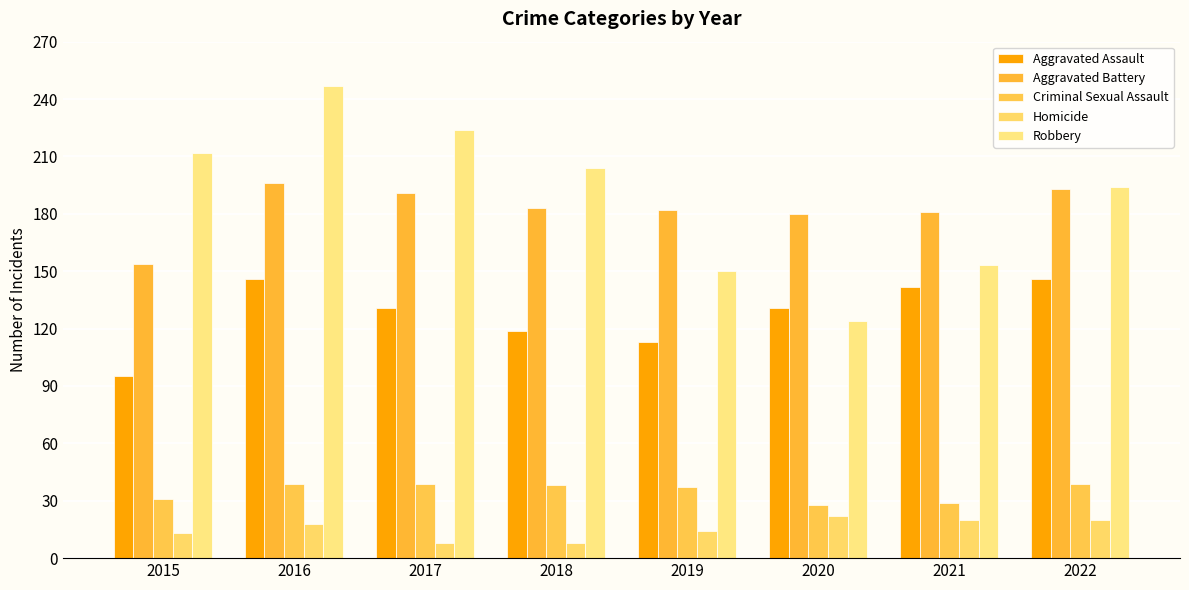

What is the total value across all series at 2019?

496